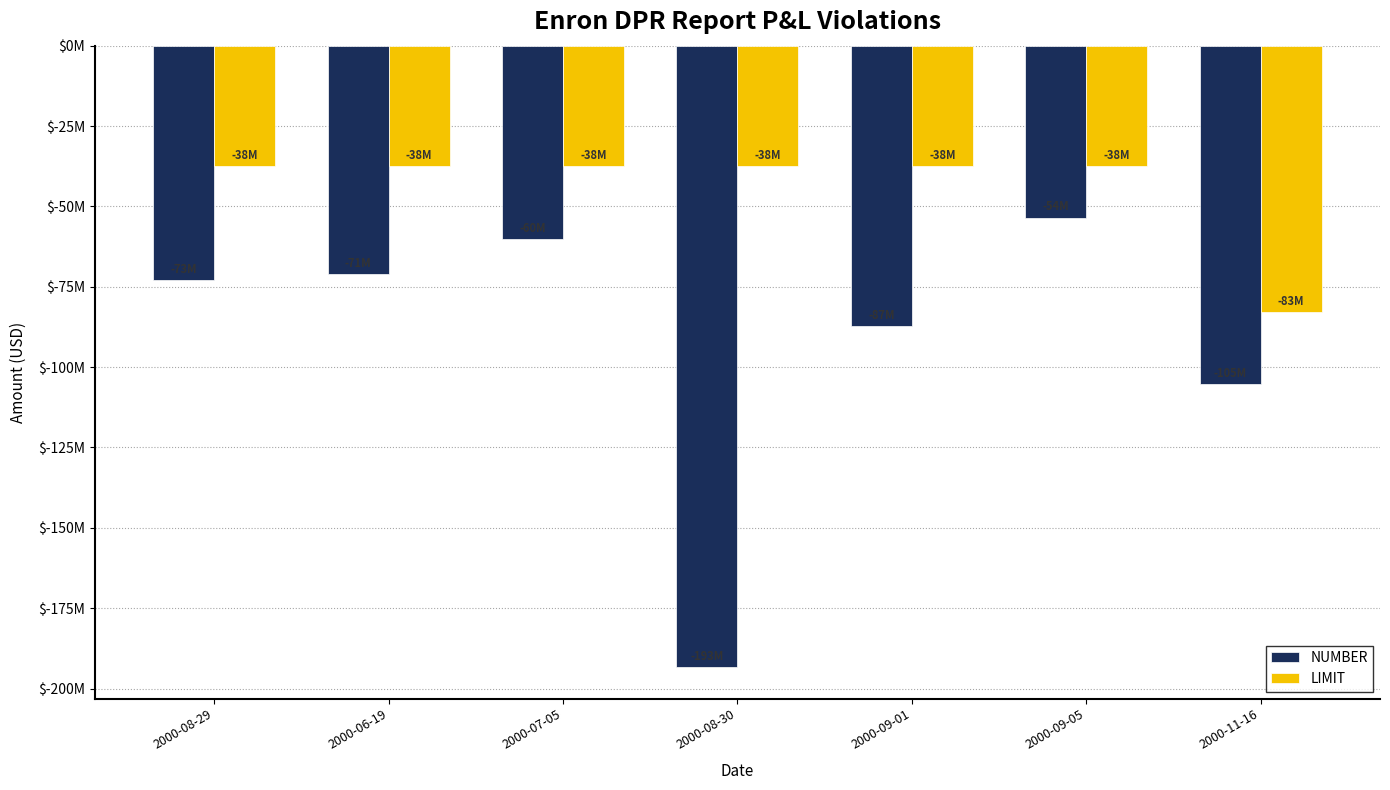

What is the label of the 2nd bar from the left?

2000-06-19